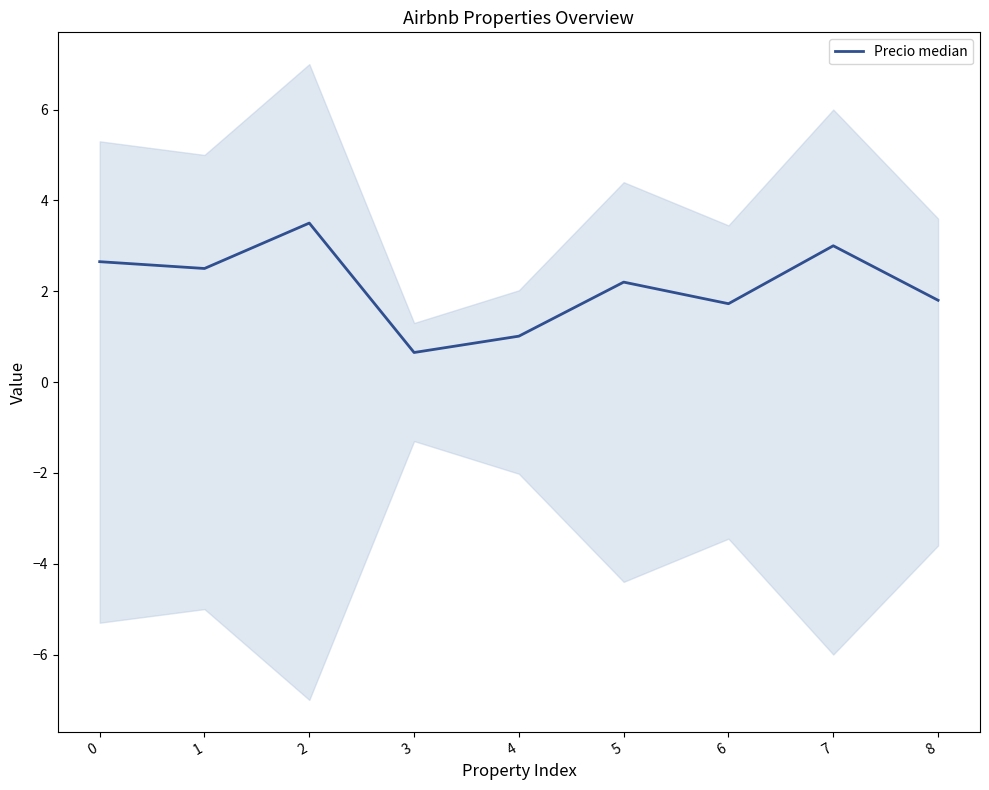

The chart shows a value of 1.5 at 4. True or false?

False